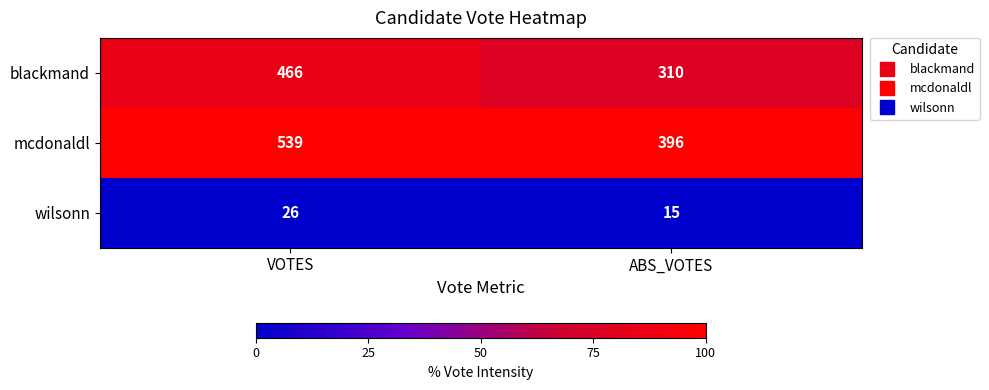

What is the difference between the highest and lowest values at ABS_VOTES?

381